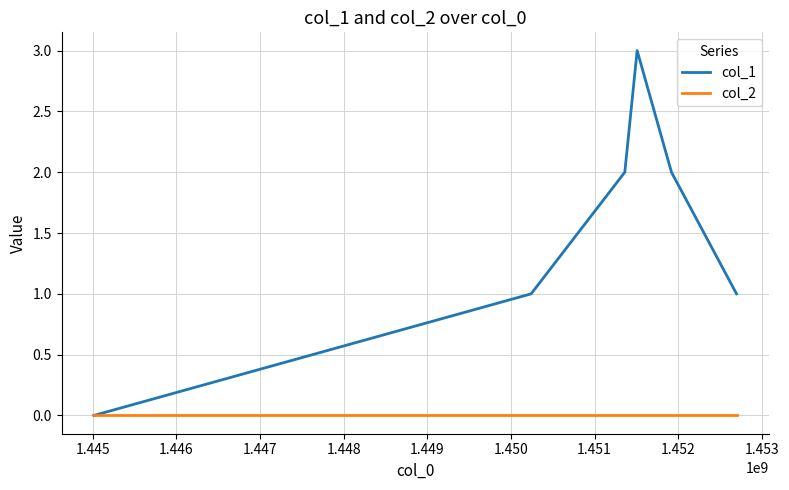

List the series in order of their peak value, highest first.

col_1, col_2